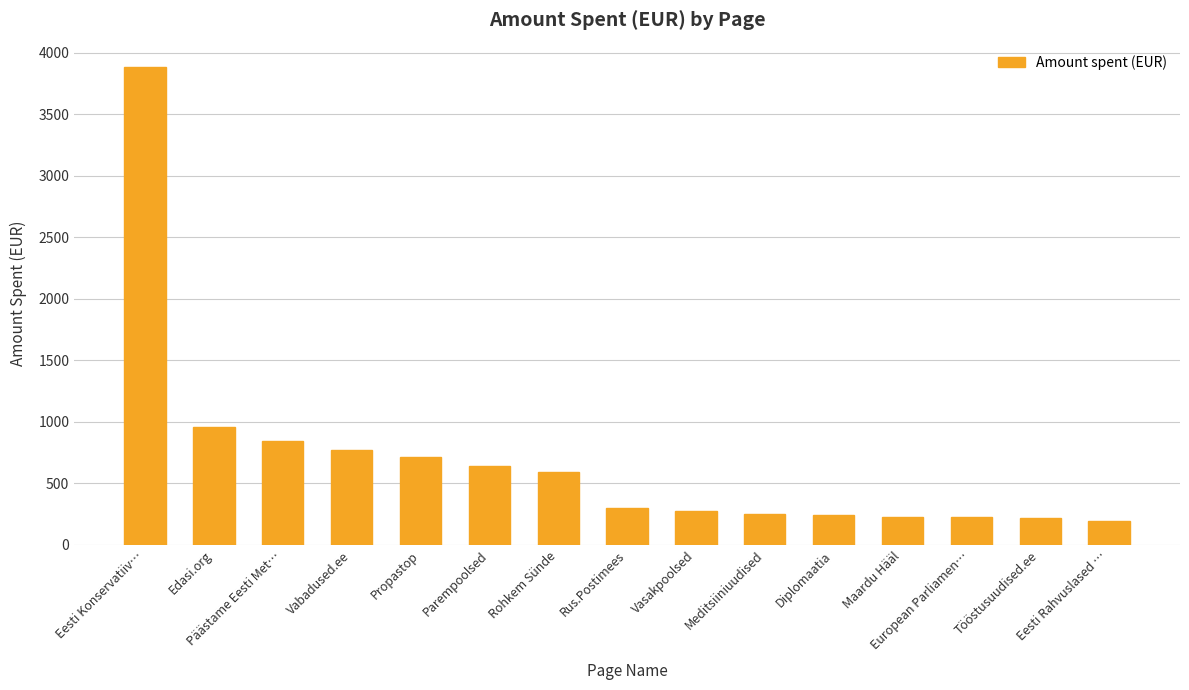

Where does the data first go above 300?

Eesti Konservatiiv…